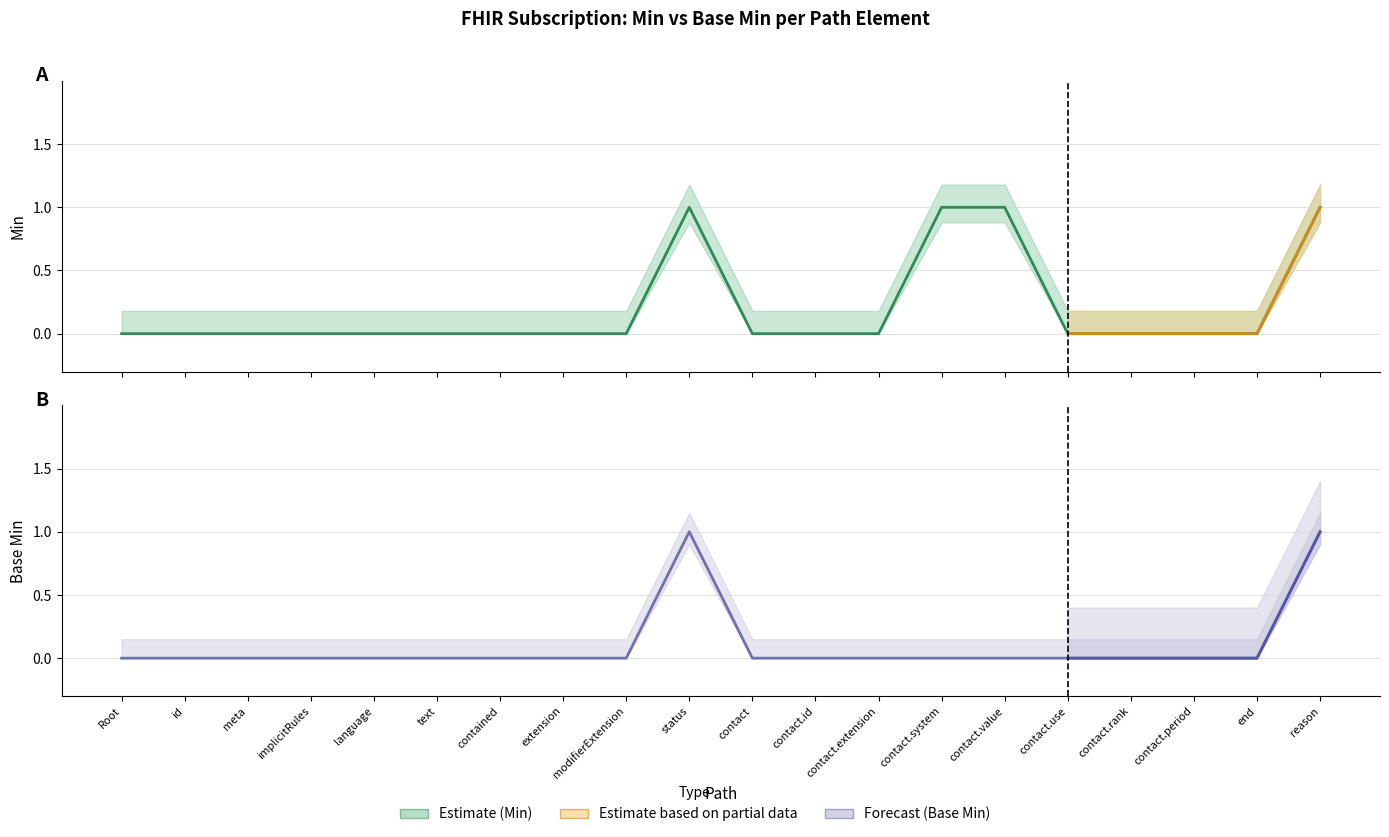

Is the value of Base Min at end greater than the value of Min at contact.extension?

No